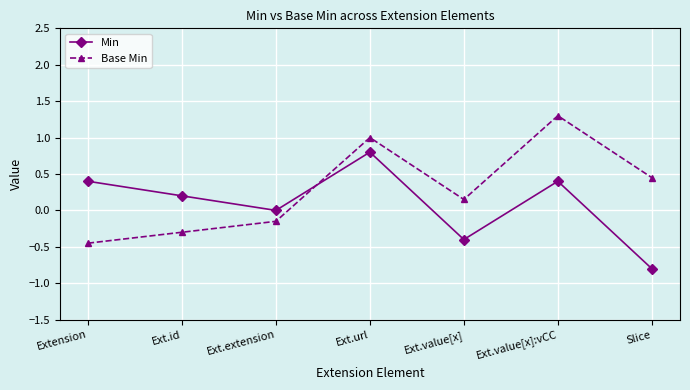

Count the number of data series in this chart.

2